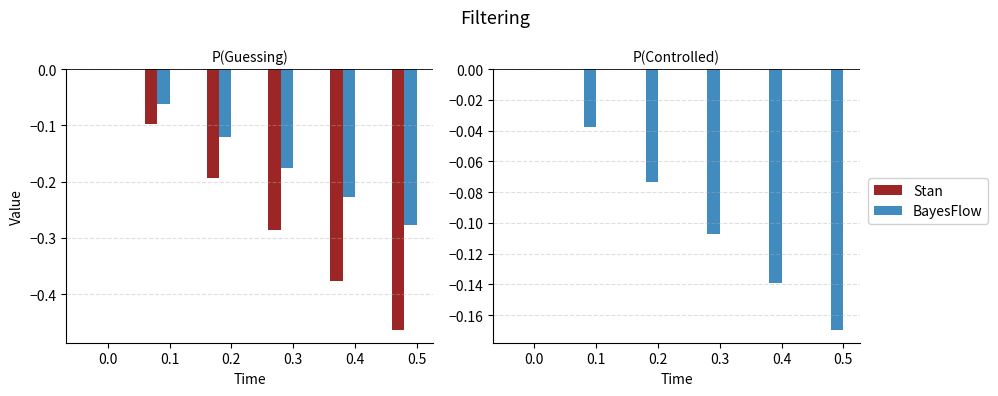

What are all the series names shown in the legend?

Stan, BayesFlow